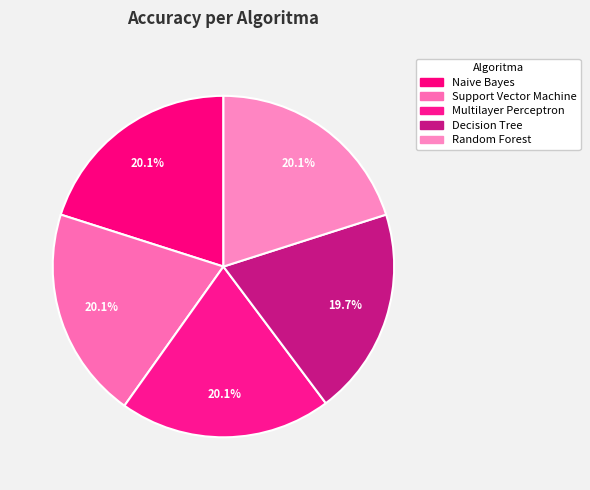

To the nearest percent, what is the average slice percentage?

20%